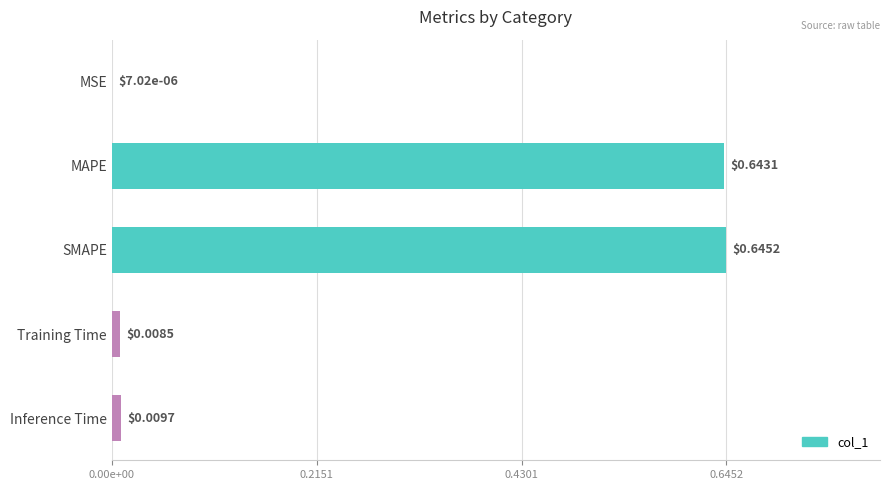

What is the average value?

0.3